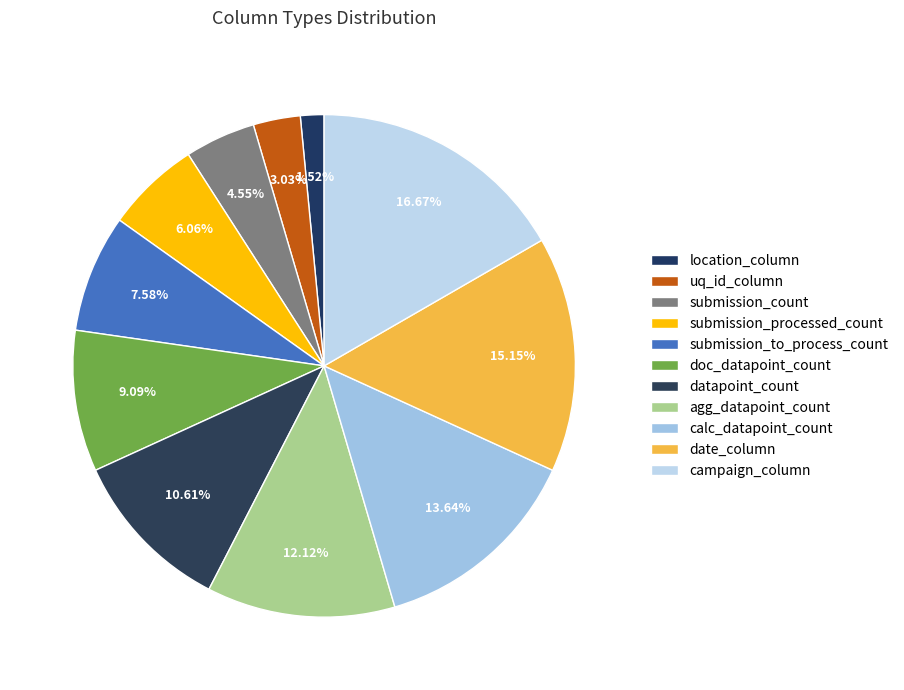

Count the number of slices in the pie.

11